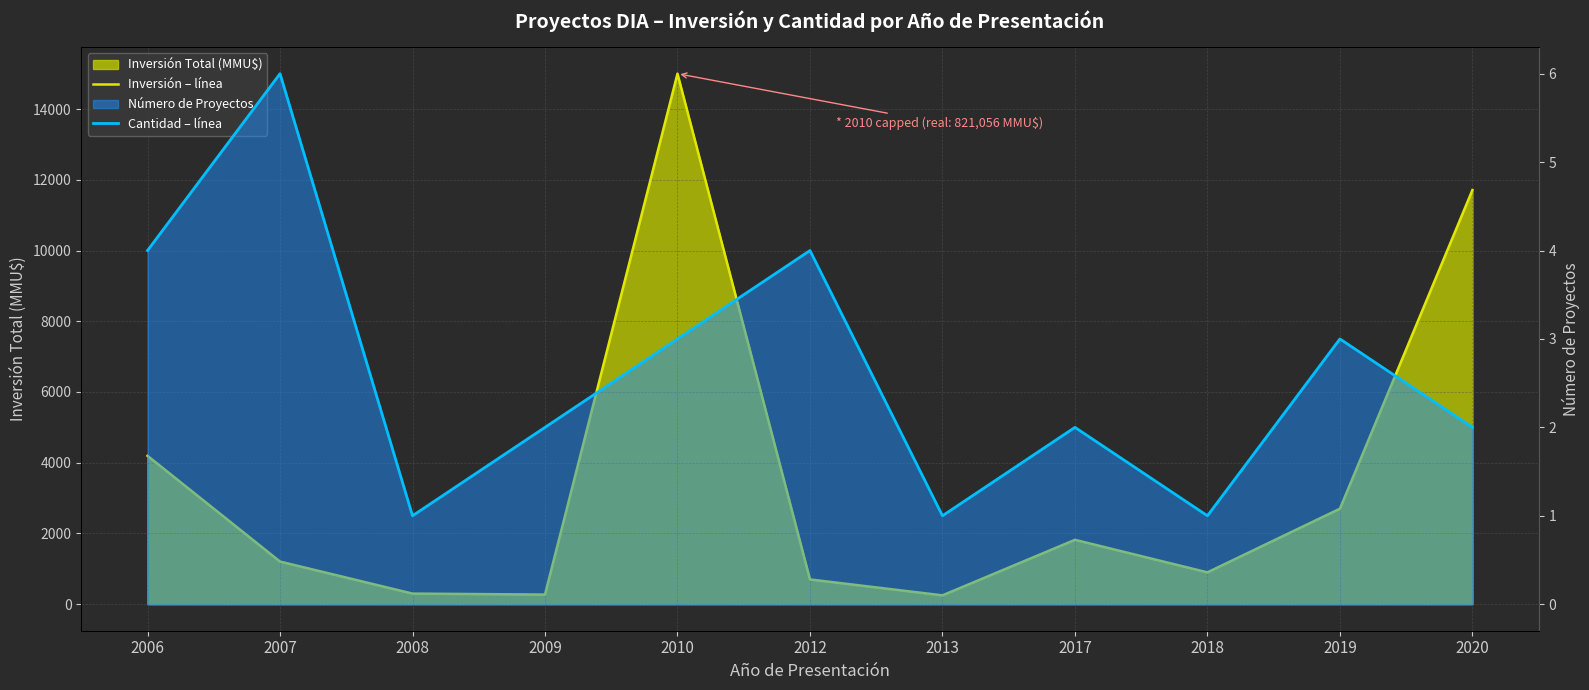

True or false: Cantidad – línea and Inversión (MMU$) – línea cross at least once.

False